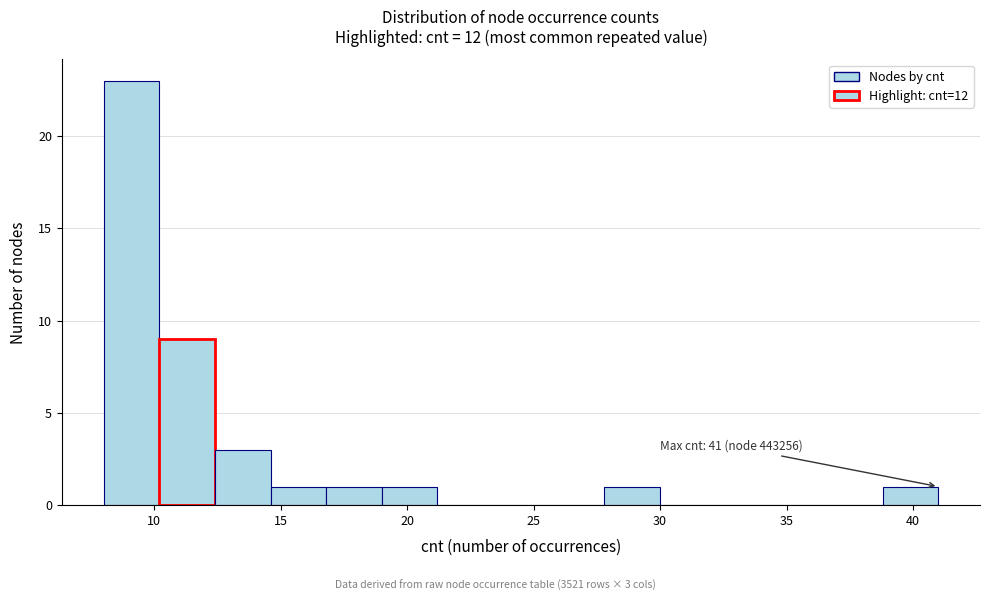

Which range on the x-axis has the tallest bar?

8.0 to 10.2